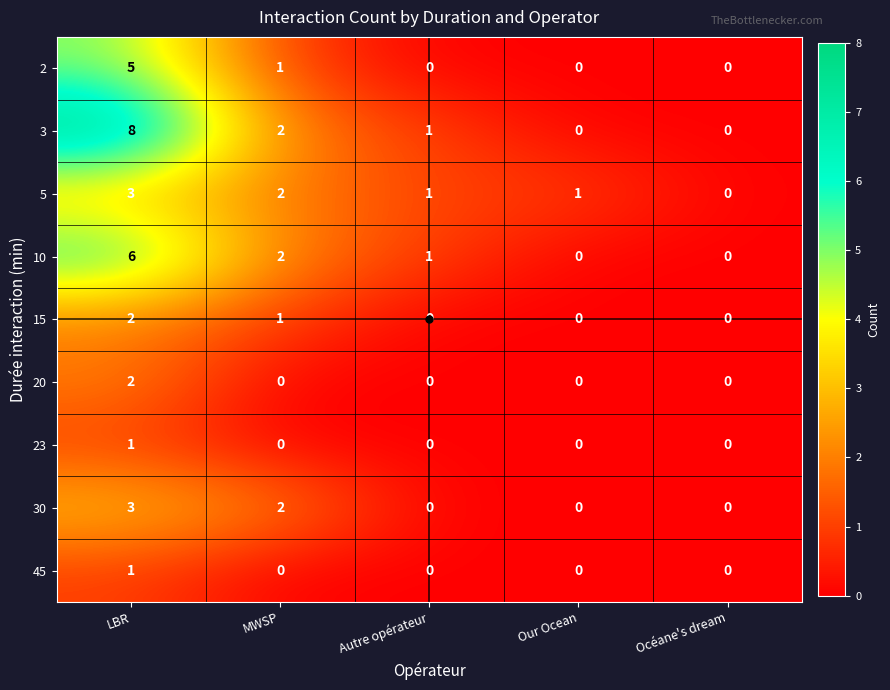

What is the sum of all 15 values?

3